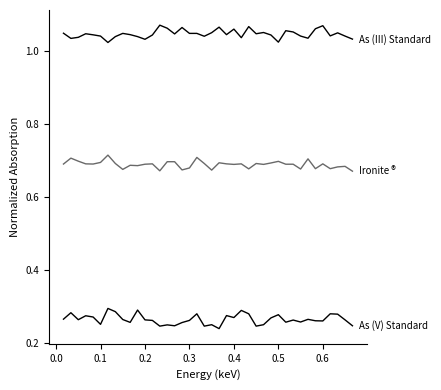

How many lines are shown in the chart?

3